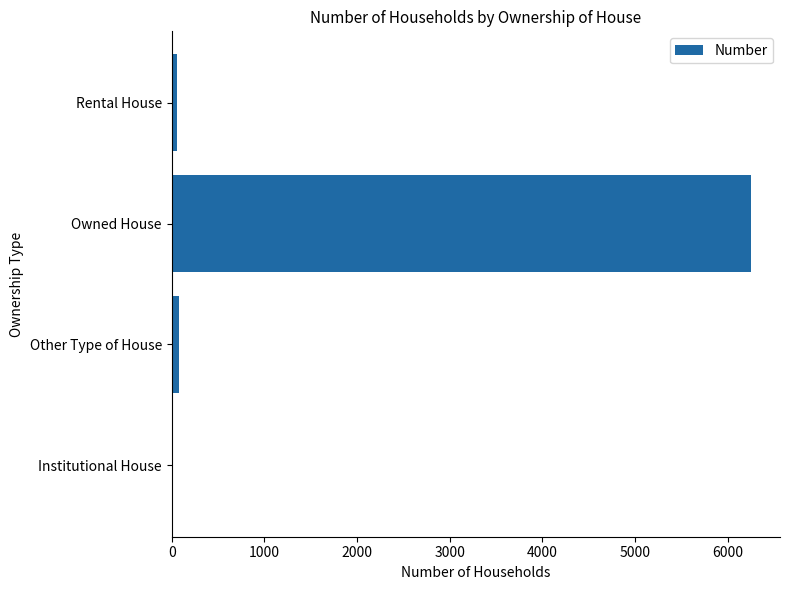

Is it true that the value at Owned House is 9302?

False